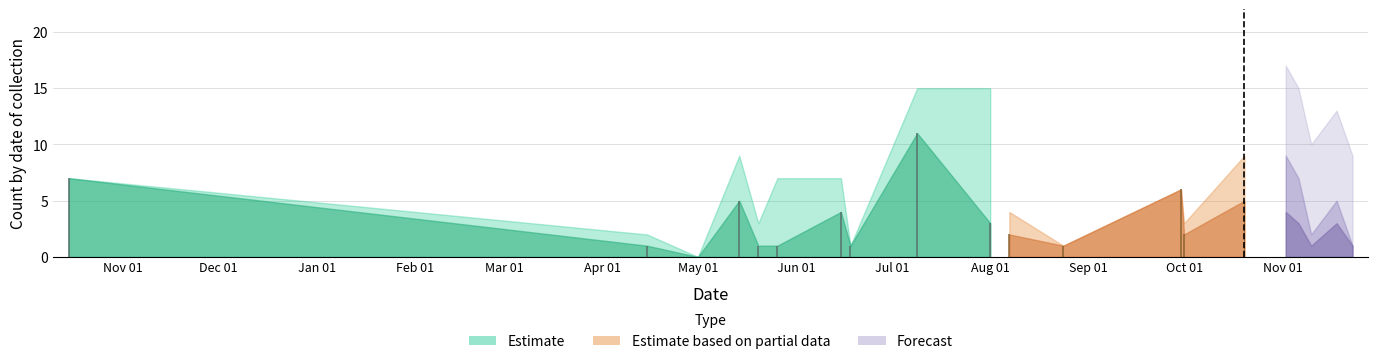

What position from the right is 2022-11-10?

3